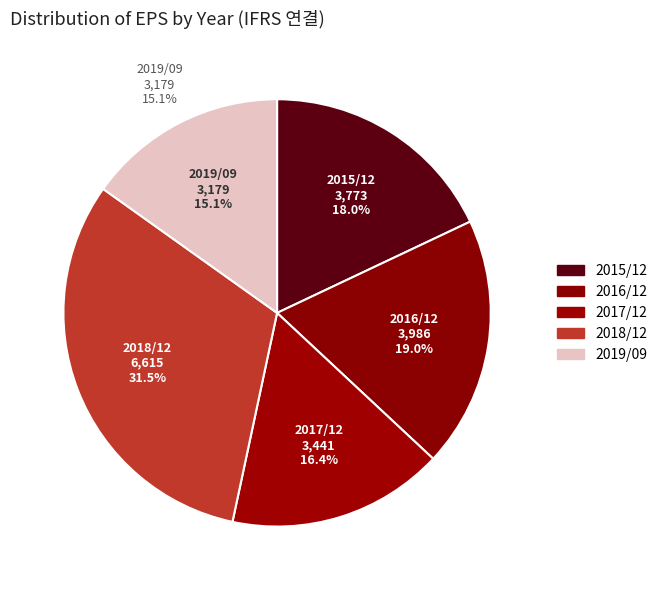

How many segments does this pie chart have?

5